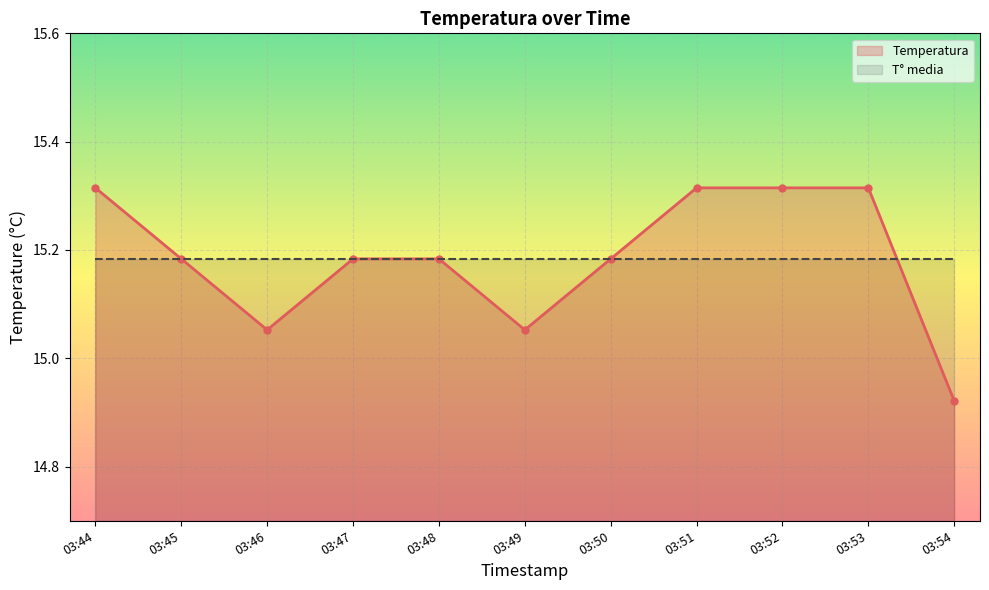

Which has a higher value, 03:54 or 03:44?

03:44